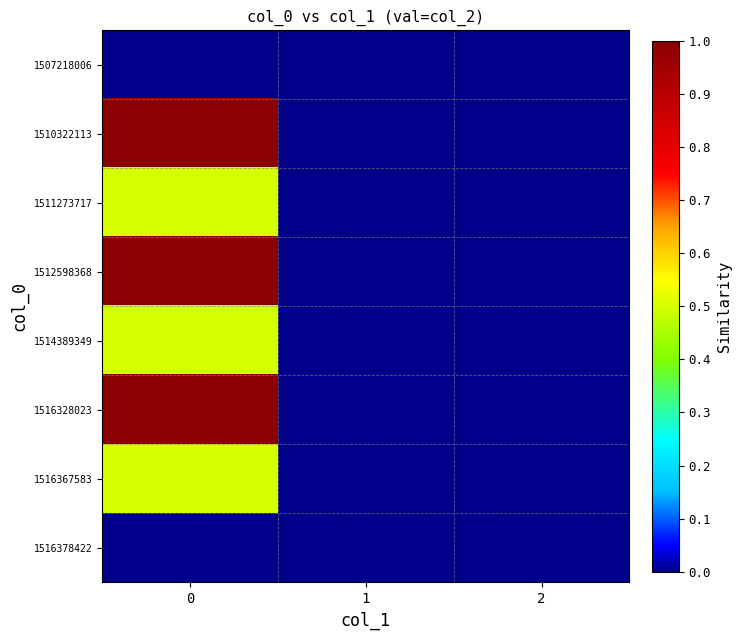

List the series in order of their peak value, lowest first.

1507218006, 1516378422, 1511273717, 1514389349, 1516367583, 1510322113, 1512598368, 1516328023